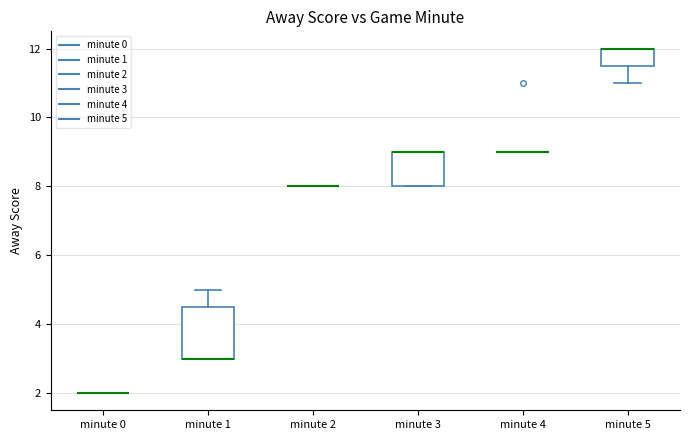

Reading left to right, transcribe this box plot: for each box, give where its median line is, the range the box spans, and where its two whiskers end, as read against the y-axis. The values are not printed on the chart, so give them approximately, as read against the axis.

minute 0: box collapsed to a line at 2.0, whiskers 2.0 to 2.0
minute 1: median 3.0 (drawn on the box's lower edge), box 3.0 to 4.6, whiskers 3.0 to 5.0
minute 2: box collapsed to a line at 8.0, whiskers 8.0 to 8.0
minute 3: median 9.0 (drawn on the box's upper edge), box 8.0 to 9.0, whiskers 8.0 to 9.0
minute 4: box collapsed to a line at 9.0, whiskers 9.0 to 9.0
minute 5: median 12.0 (drawn on the box's upper edge), box 11.6 to 12.0, whiskers 11.0 to 12.0